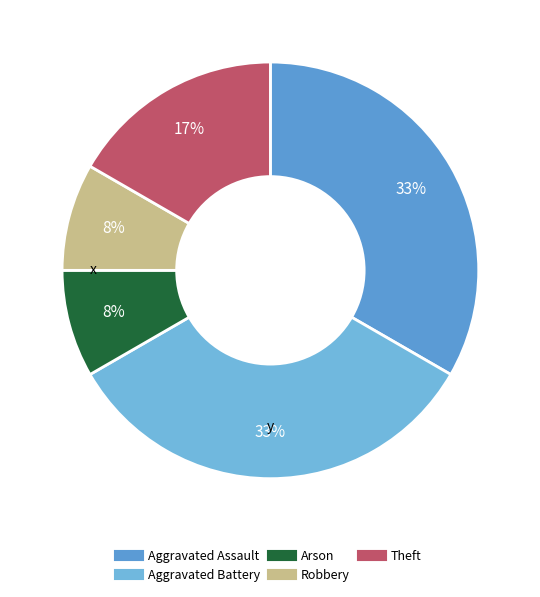

What percentage is NOT represented by Arson?

91.7%